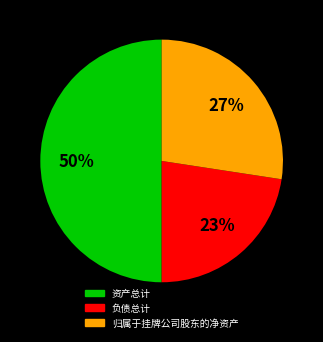

Does 归属于挂牌公司股东的净资产 account for over 50% of the chart?

No